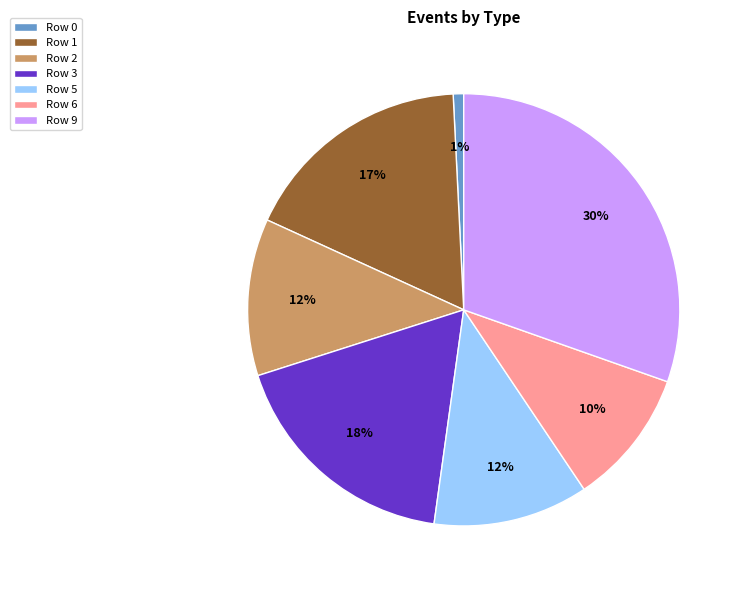

Combined, do Row 0 and Row 1 account for over 50%?

No